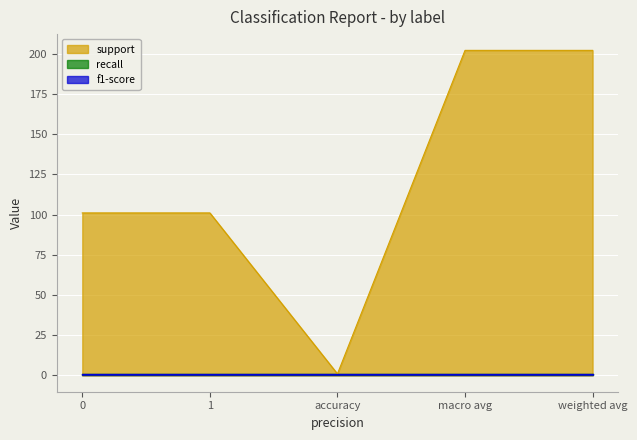

What is the label of the 4th point from the right?

1